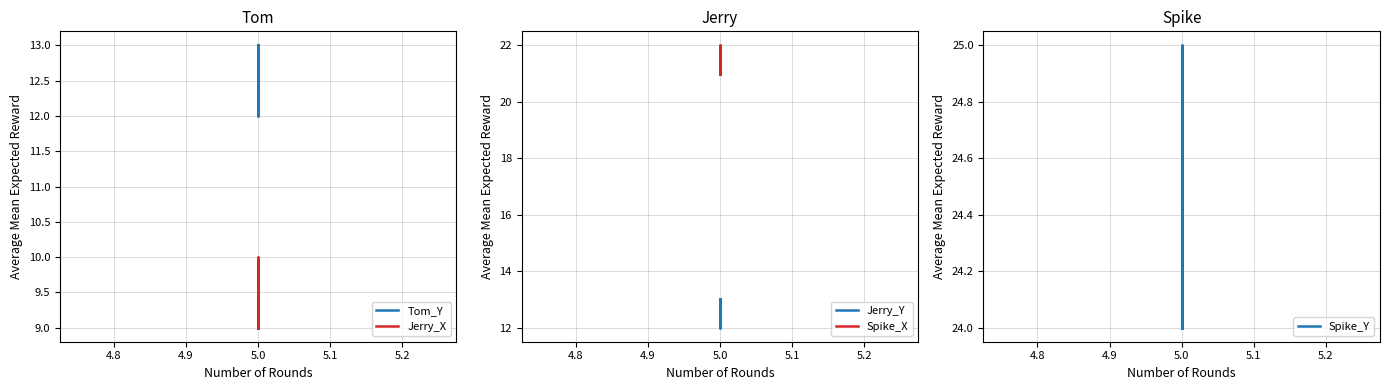

What is the sum of all Spike_Y values?

73